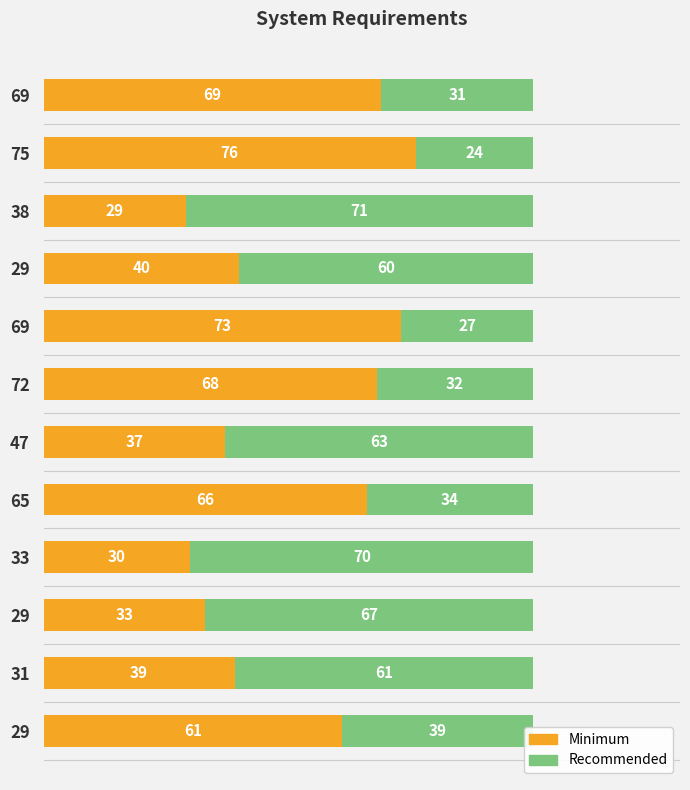

What is the sum of all Minimum values?

621